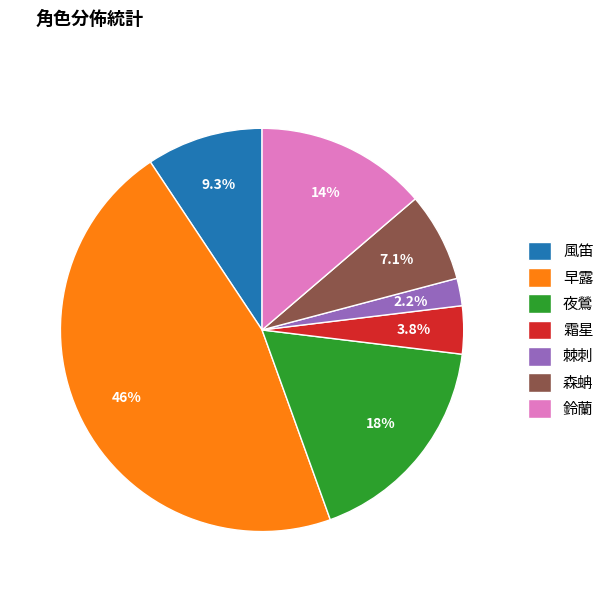

To the nearest percent, what percentage of the pie is 風笛?

9%